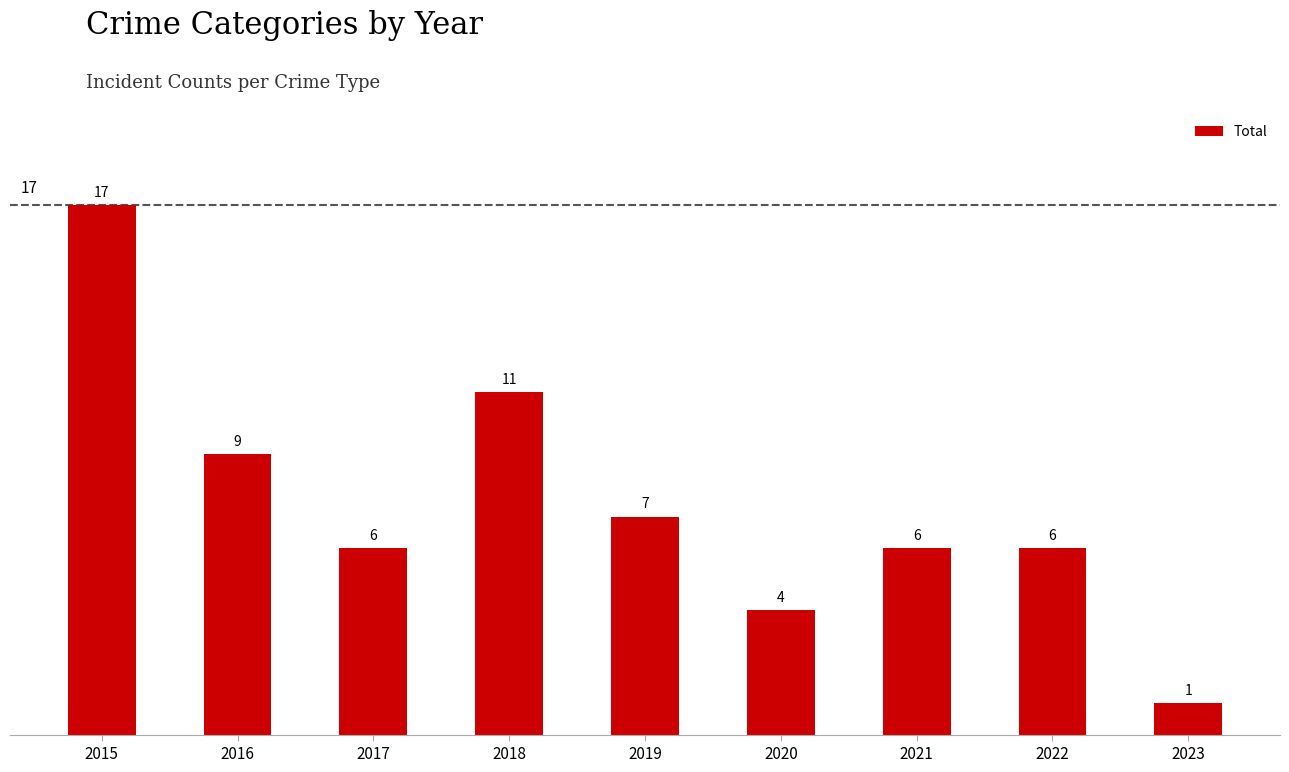

Where is the data nearest to the value 9?

2016